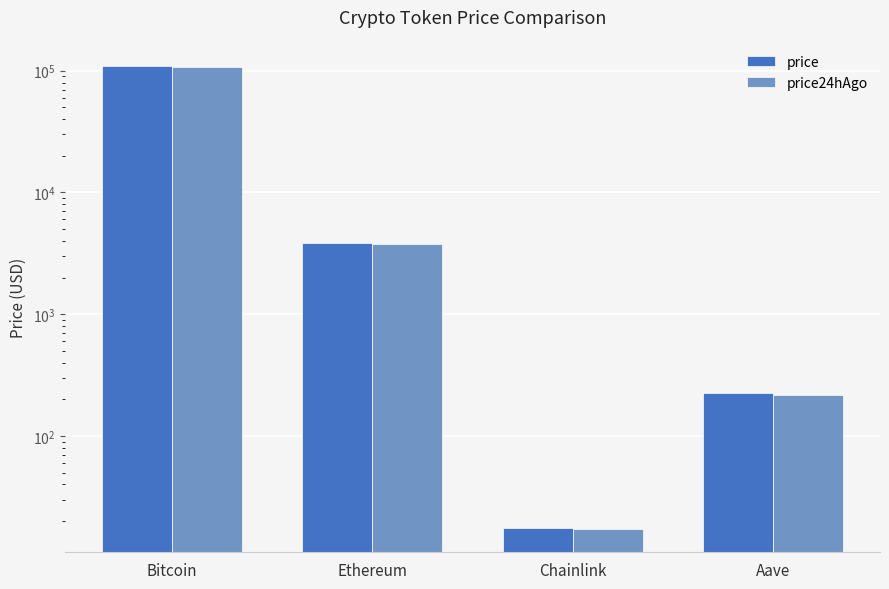

What is the value of the price bar at the 3rd from the left?

17.4